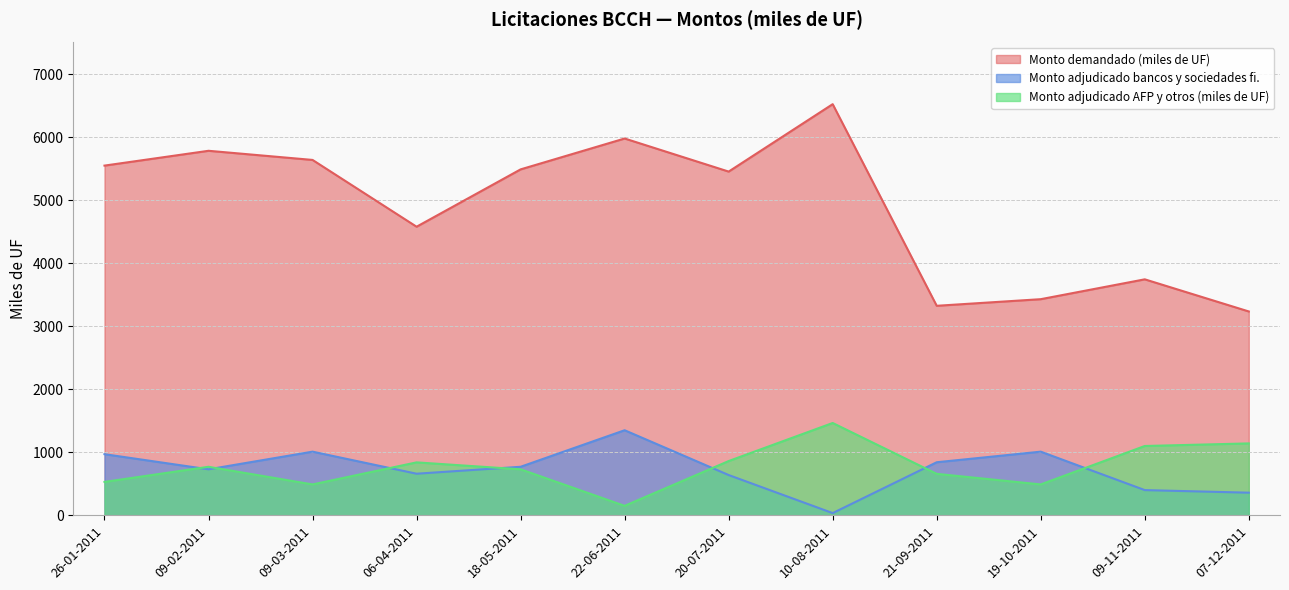

Which series has the largest range (max minus min)?

Monto demandado (miles de UF)